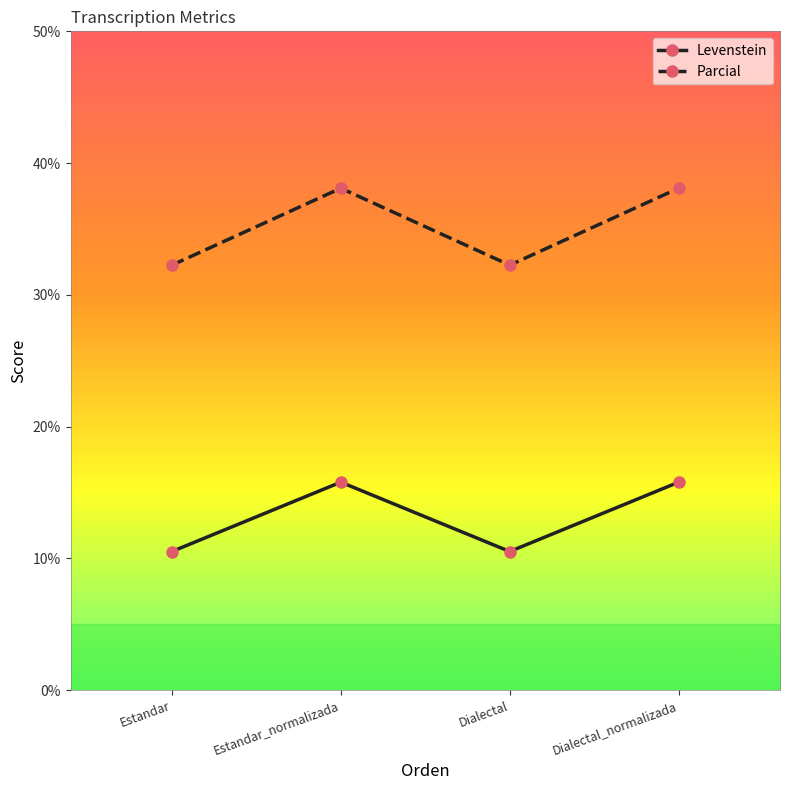

True or false: Parcial and Levenstein intersect in this chart.

False